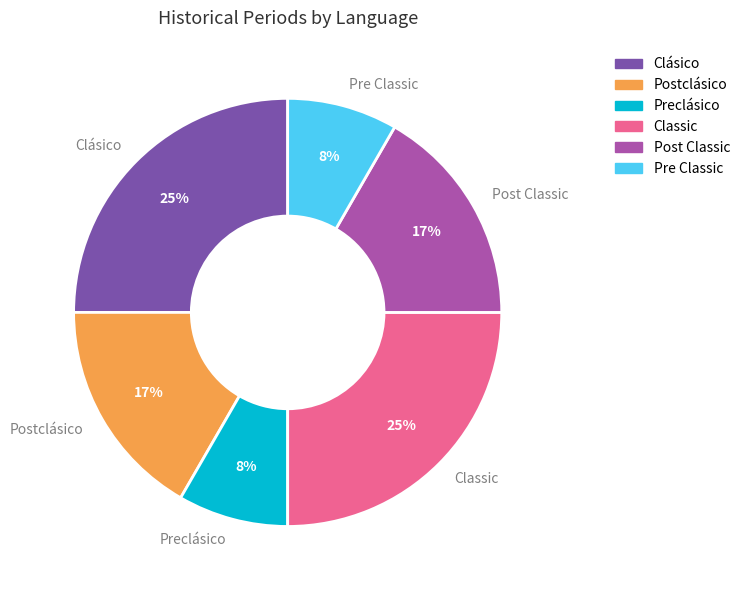

Which has a higher value, Classic or Preclásico?

Classic